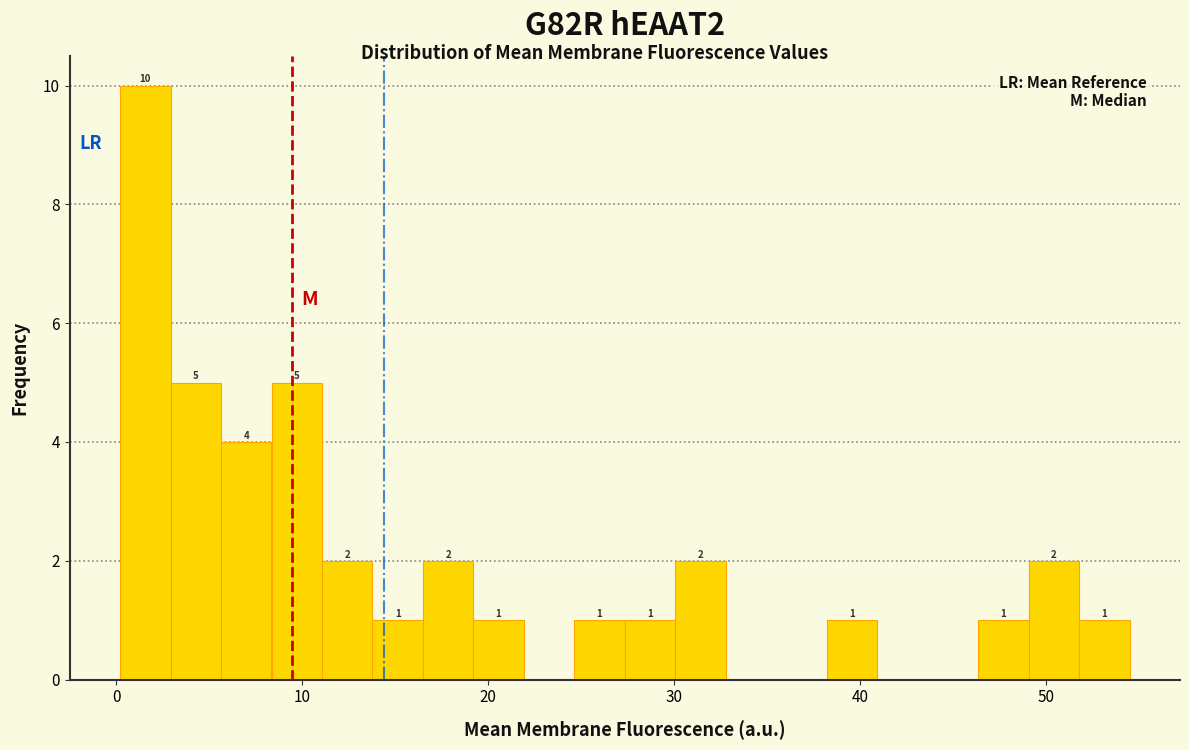

Around what value on the x-axis is the tallest bar? Give the approximate position of its centre, as read against the axis.

2